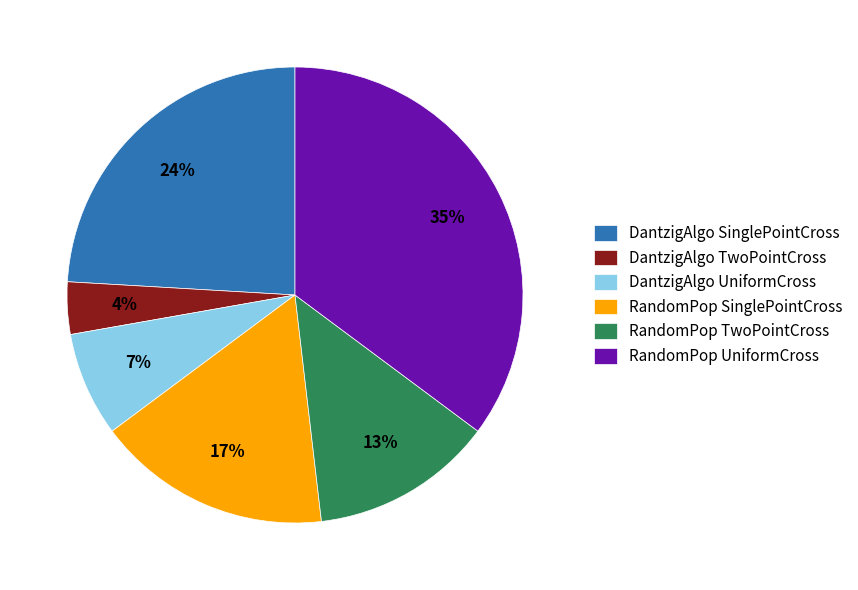

How many slices are in this pie chart?

6